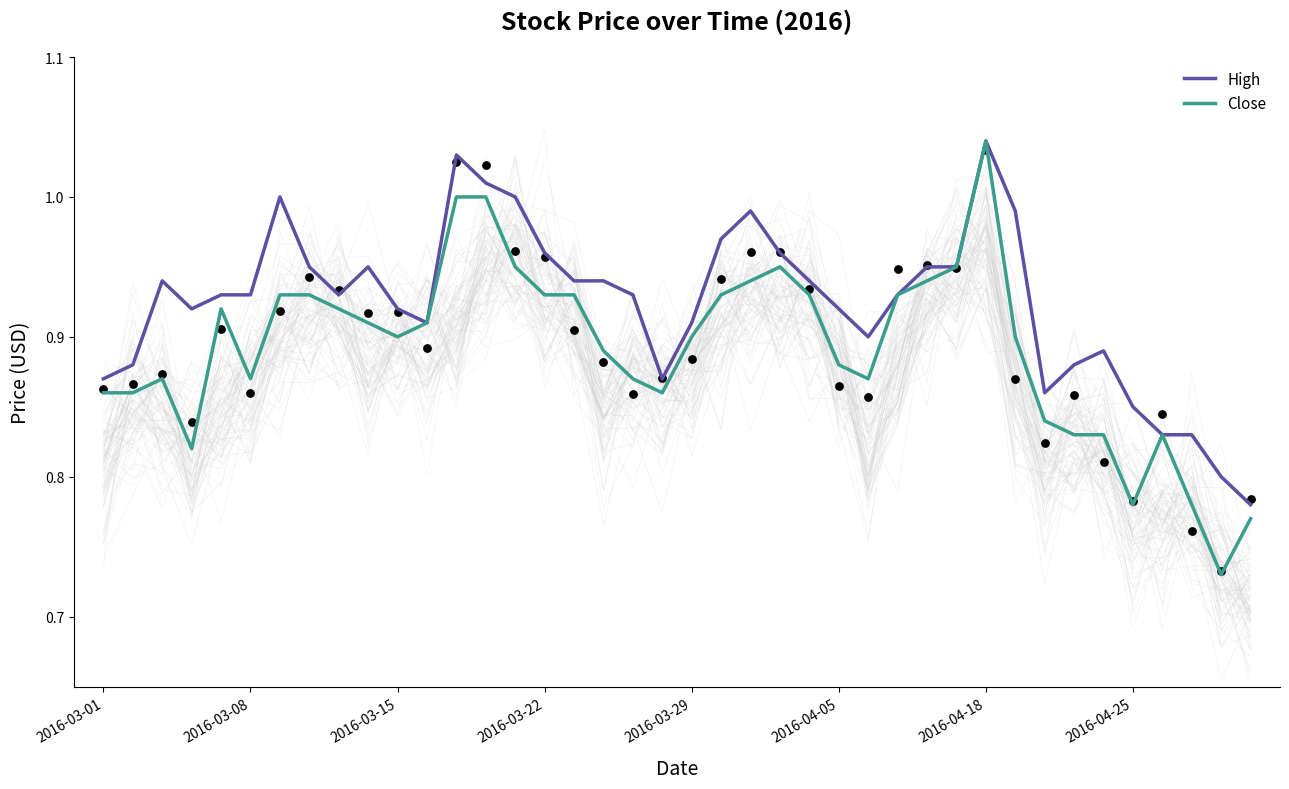

Which series has the largest Y range (max minus min)?

Close